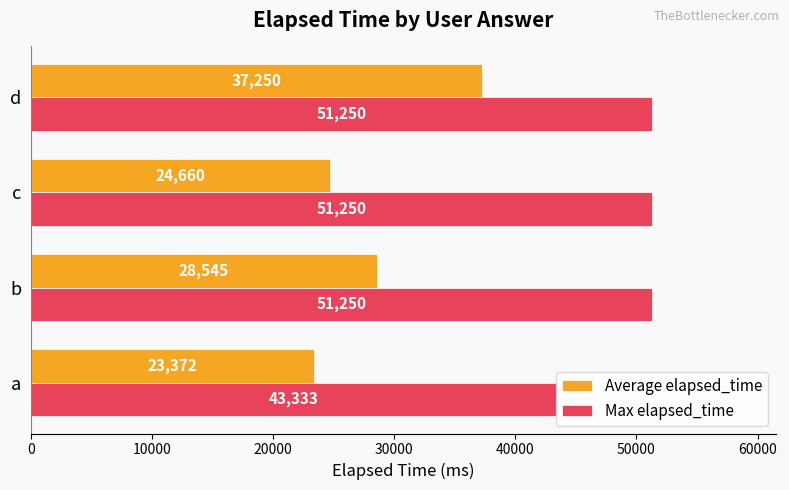

What is the average value of the Max elapsed_time series?

49270.8